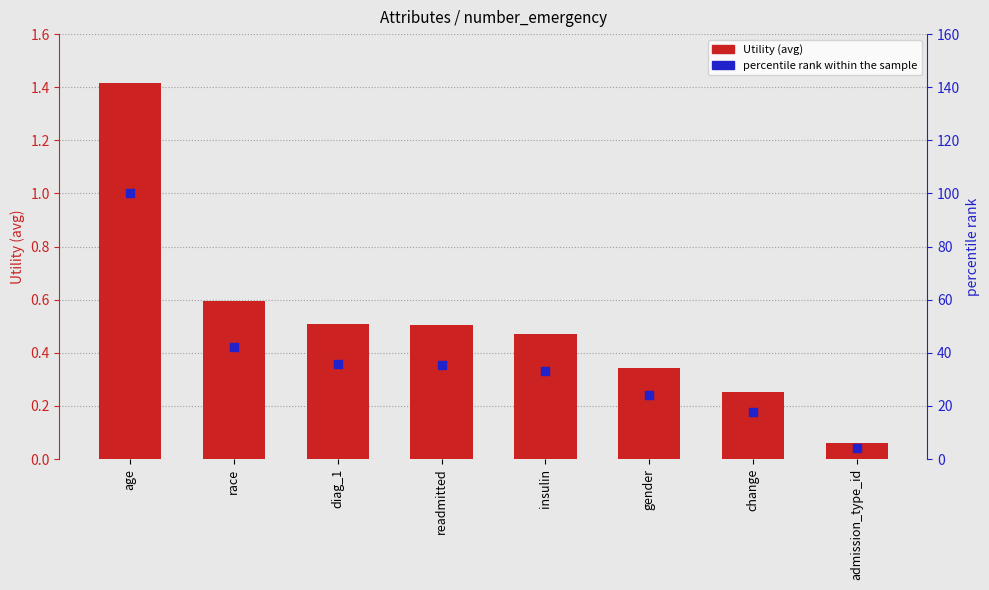

Which series has the largest Y range (max minus min)?

percentile rank within the sample